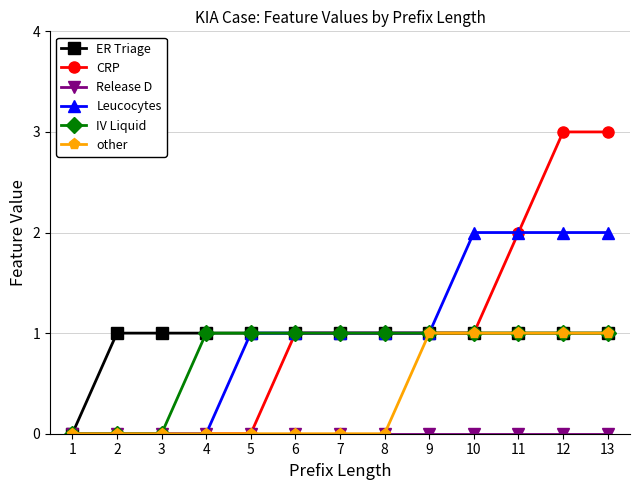

The Leucocytes series shows 0 at 7. True or false?

False